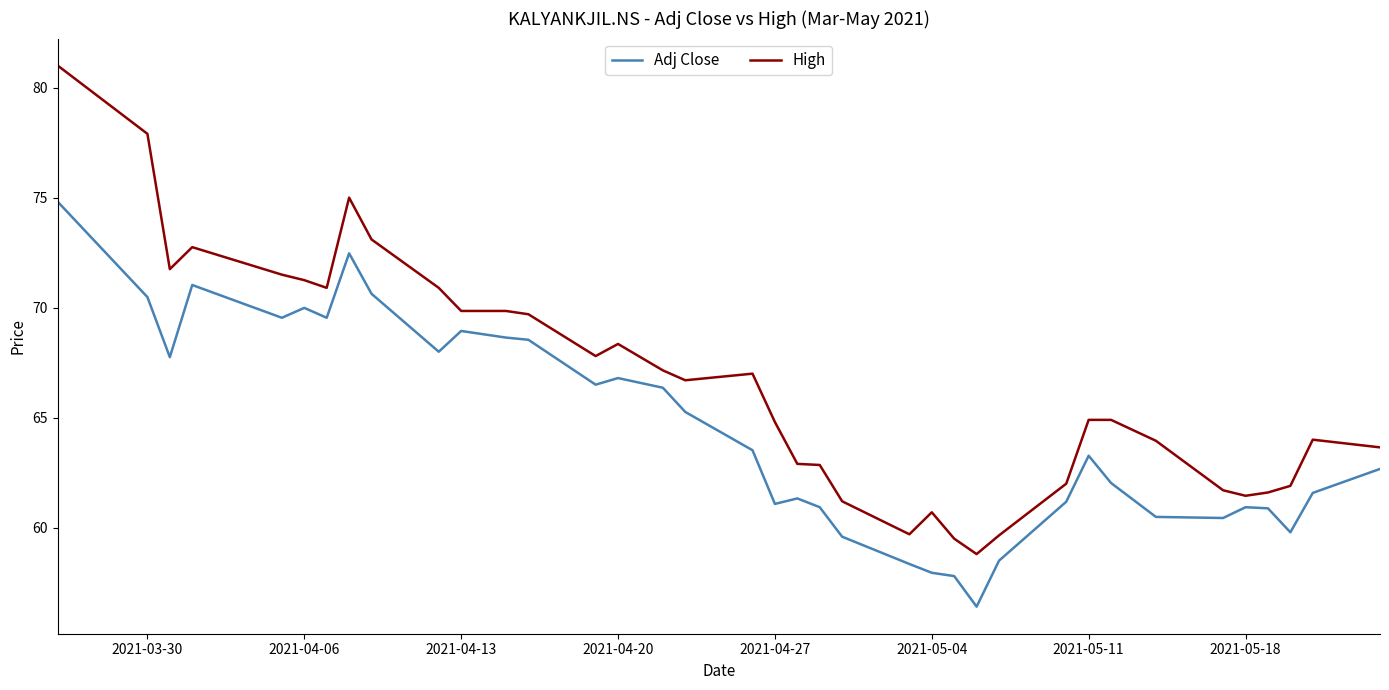

Which series has the largest total across all categories?

High